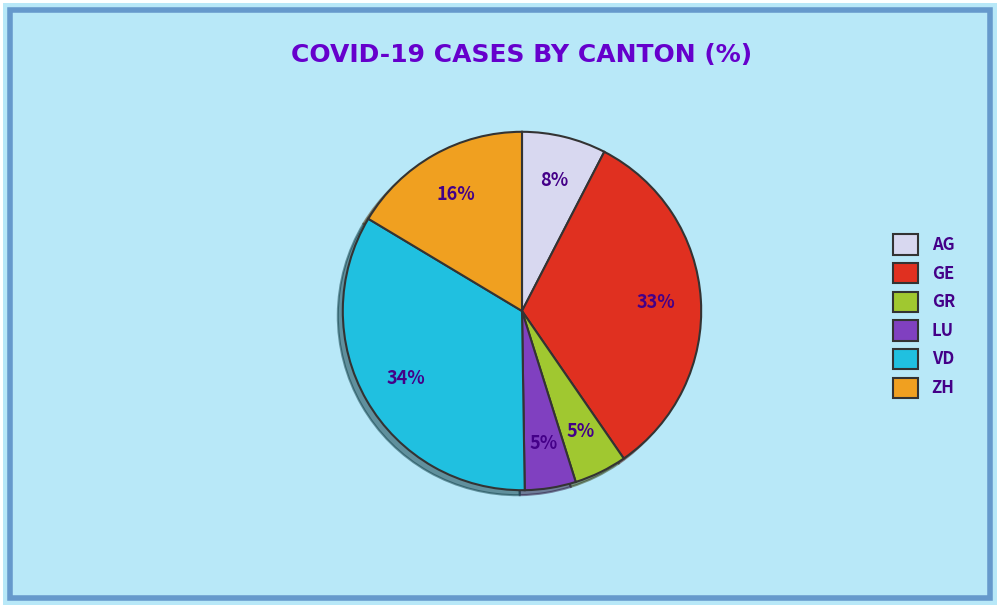

Do LU and AG together represent more than half of the pie?

No